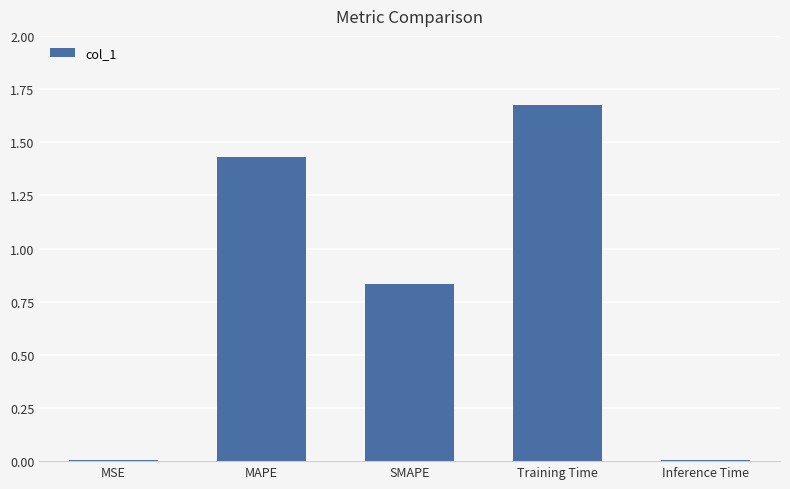

What is the ratio of the value at SMAPE to the value at Training Time?

0.5